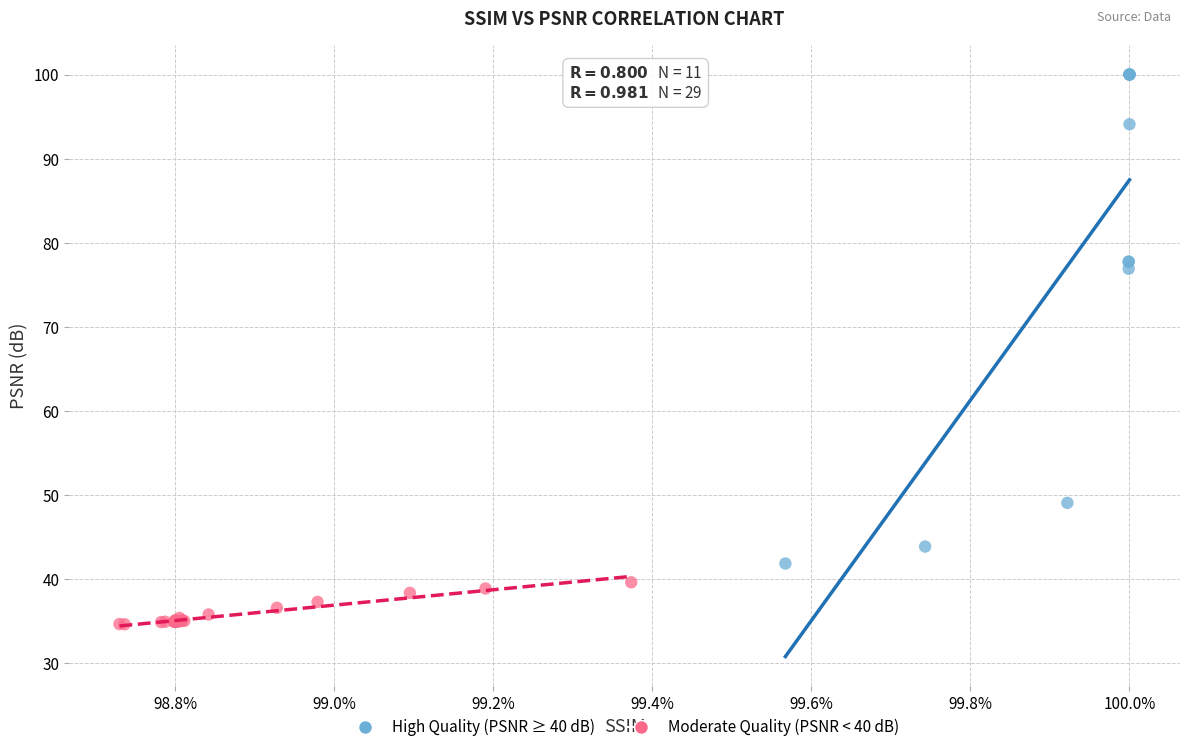

Which series reaches the minimum Y coordinate?

Moderate Quality (PSNR < 40 dB)